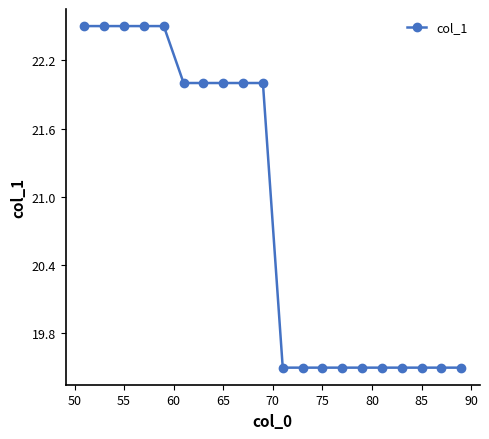

Reading right to left, extract all data points from this chart.

19.5	19.5	19.5	19.5	19.5	19.5	19.5	19.5	19.5	19.5	22.0	22.0	22.0	22.0	22.0	22.5	22.5	22.5	22.5	22.5